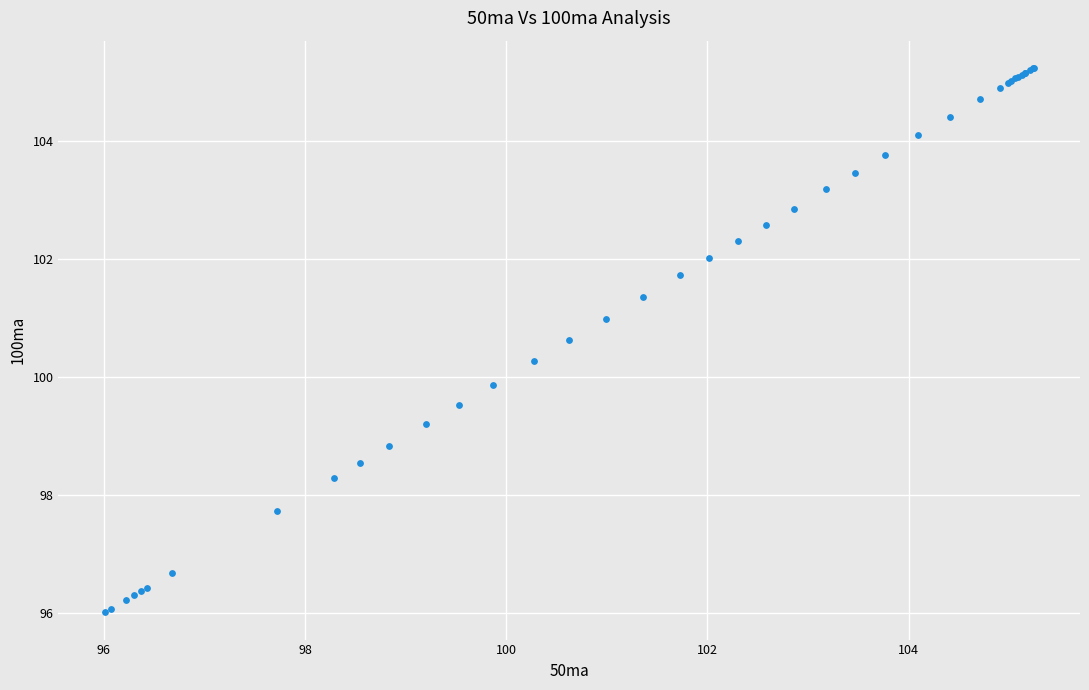

What Y value in the scatter plot is closest to 100?

99.9